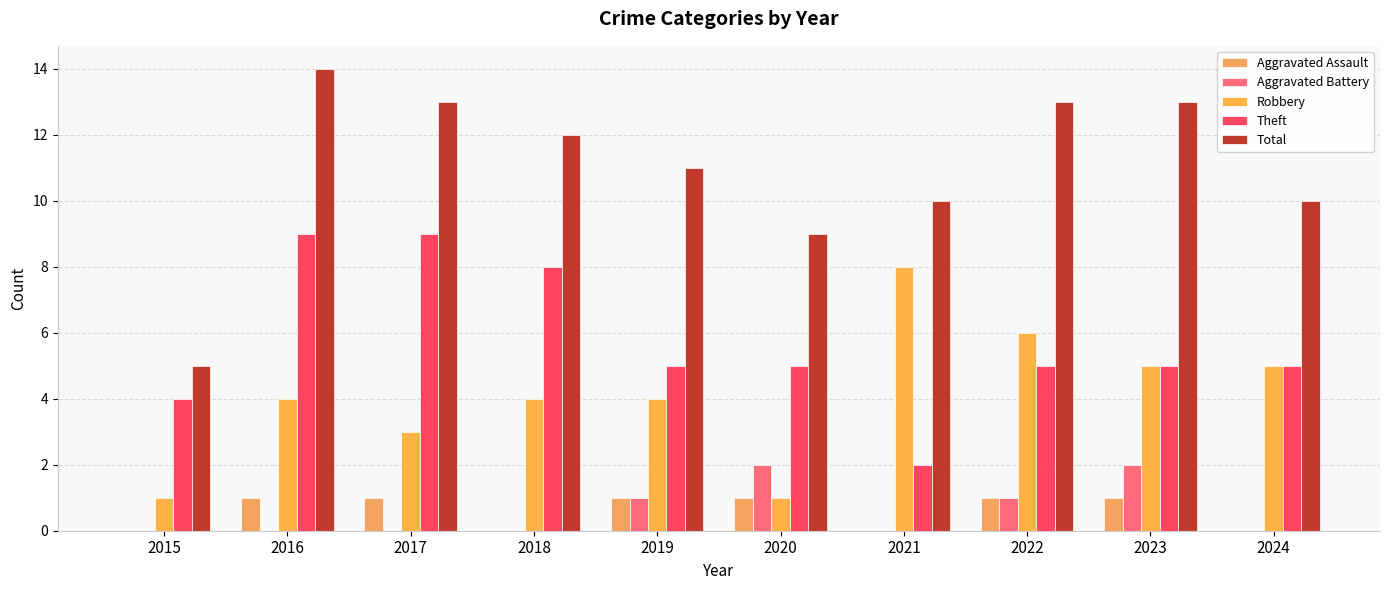

What is the greatest value displayed?

14